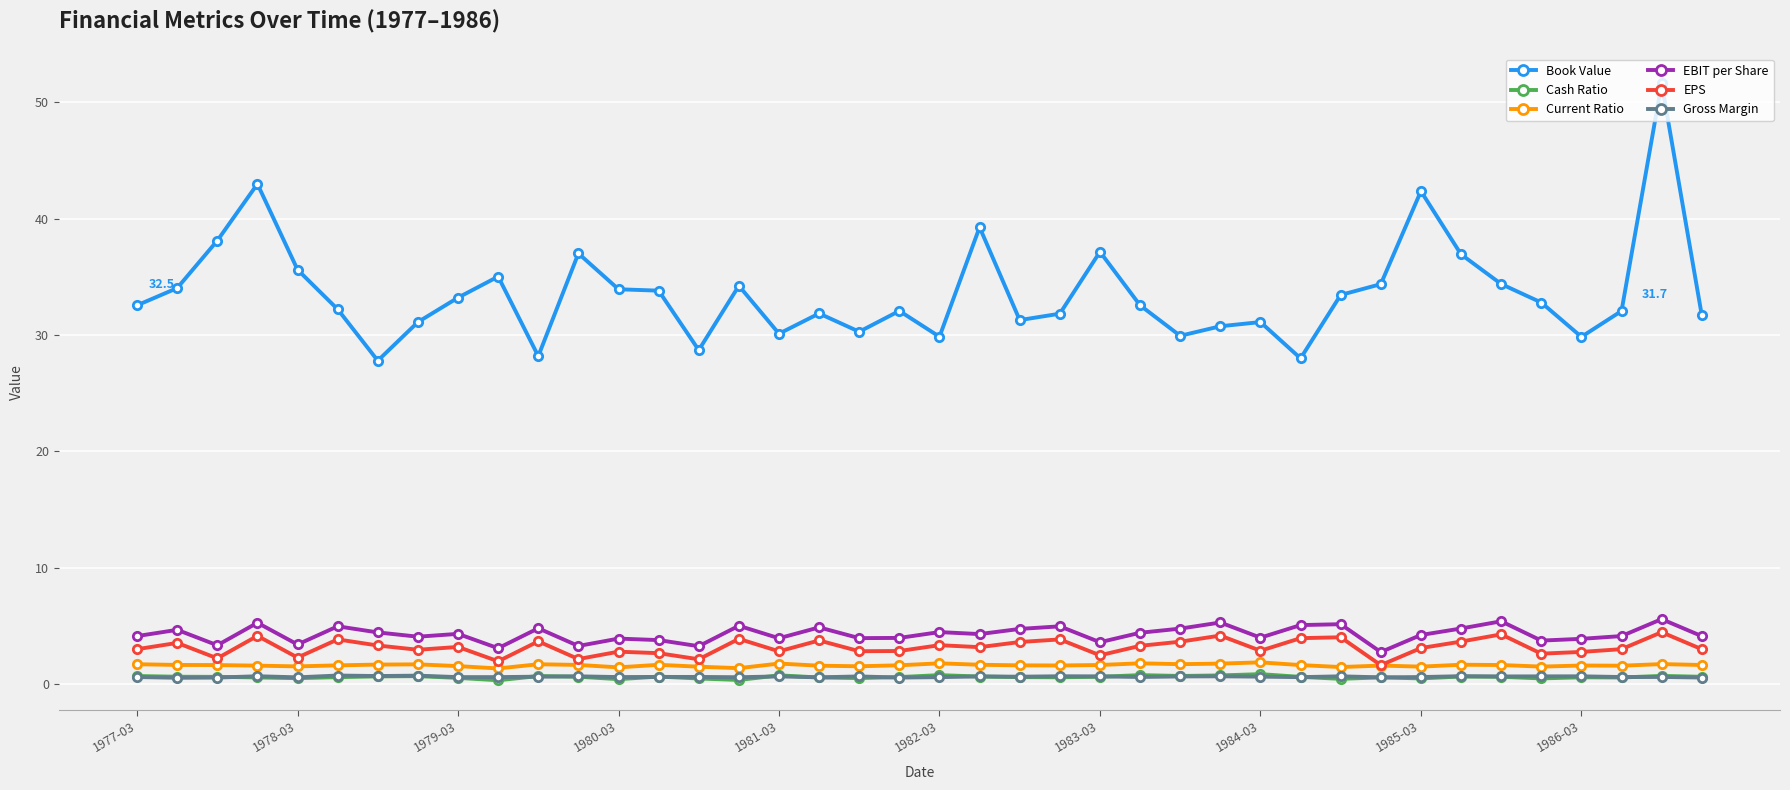

What is the lowest value of the Book Value series?

27.8